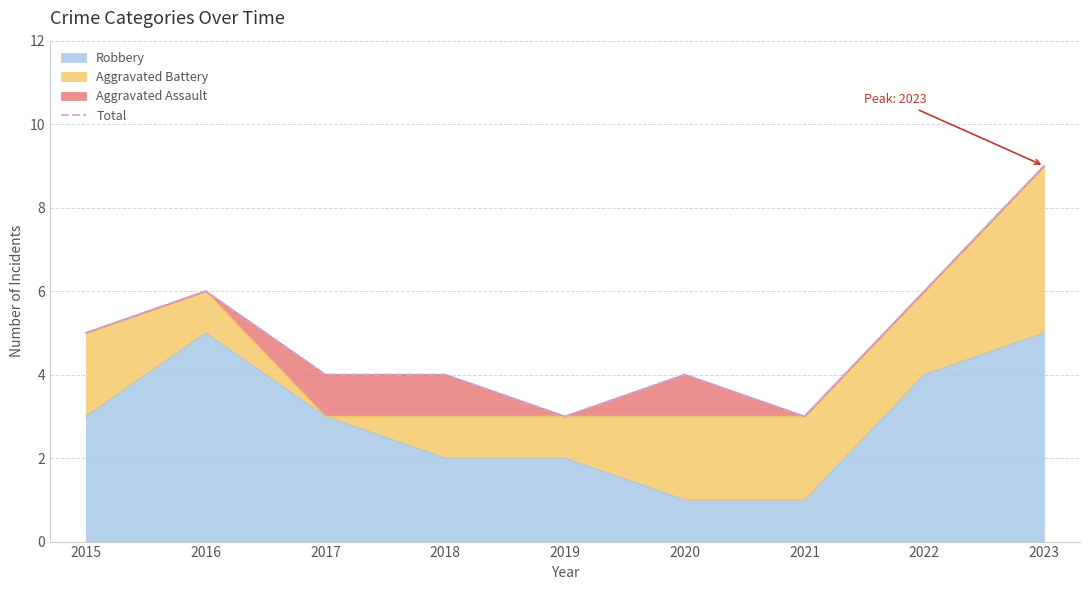

Reading left to right, list all the values displayed in this chart.

2015=5	2016=6	2017=4	2018=4	2019=3	2020=4	2021=3	2022=6	2023=9